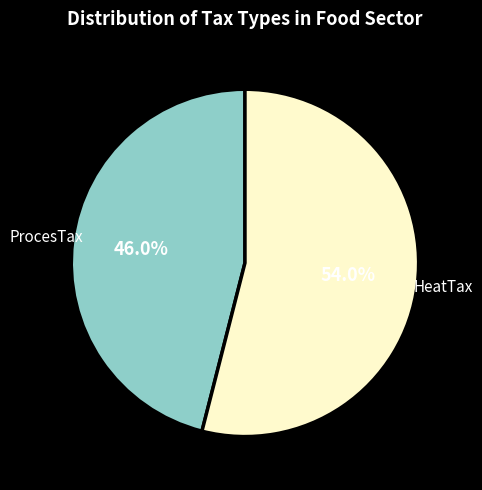

Which slice is the smallest?

ProcesTax